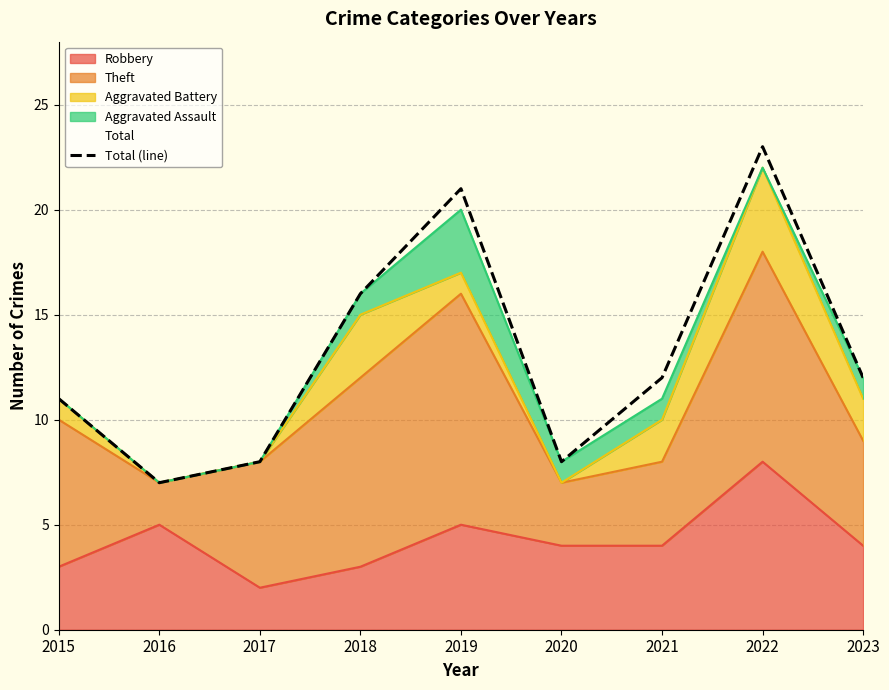

What is the maximum value shown in the chart?

23